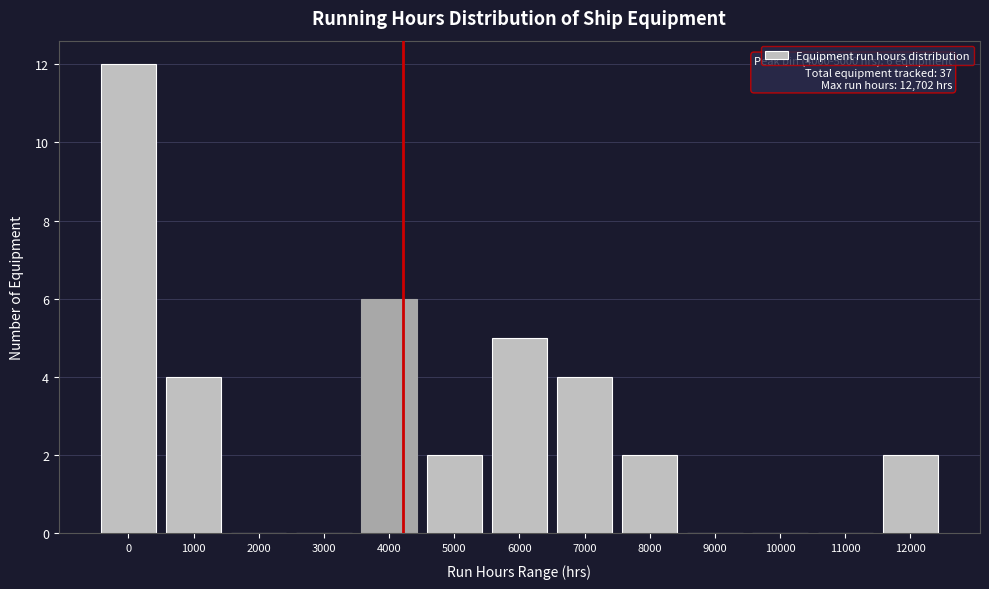

Reading left to right, extract all data points from this chart.

0=12	1000=4	2000=0	3000=0	4000=6	5000=2	6000=5	7000=4	8000=2	9000=0	10000=0	11000=0	12000=2